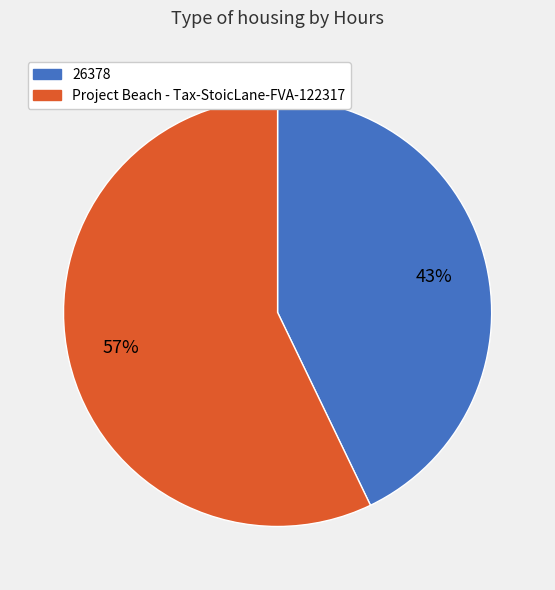

Is it true that 26378 is 54% of the pie?

False